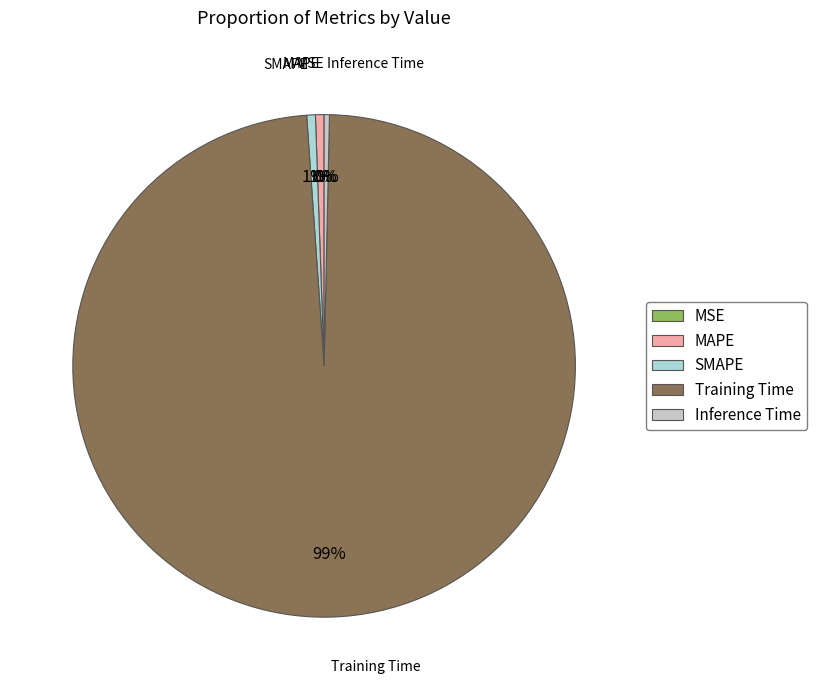

To the nearest percent, what is the difference between the Training Time and Inference Time slice percentages?

98%